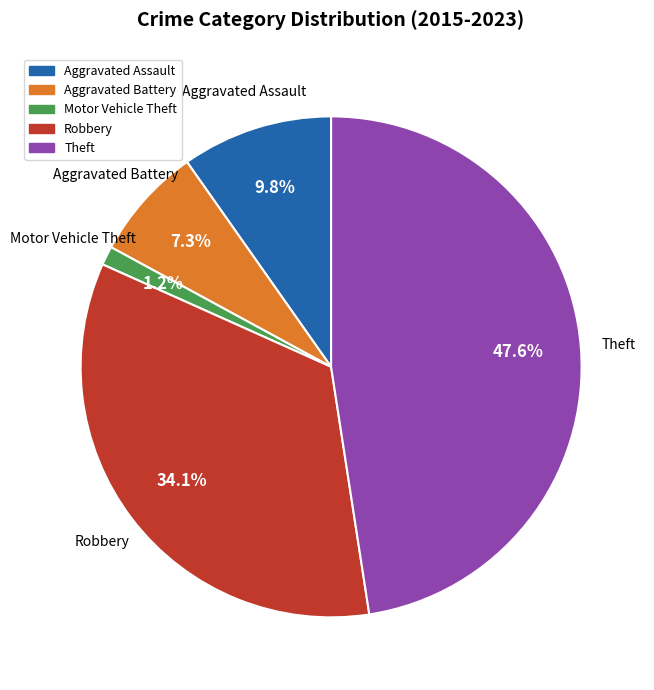

To the nearest percent, what percentage of the pie is Motor Vehicle Theft?

1%